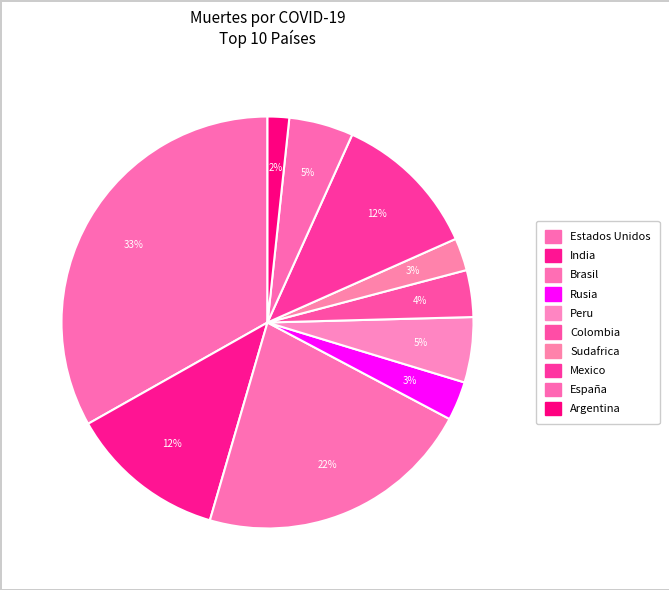

Which slice is the largest?

Estados Unidos